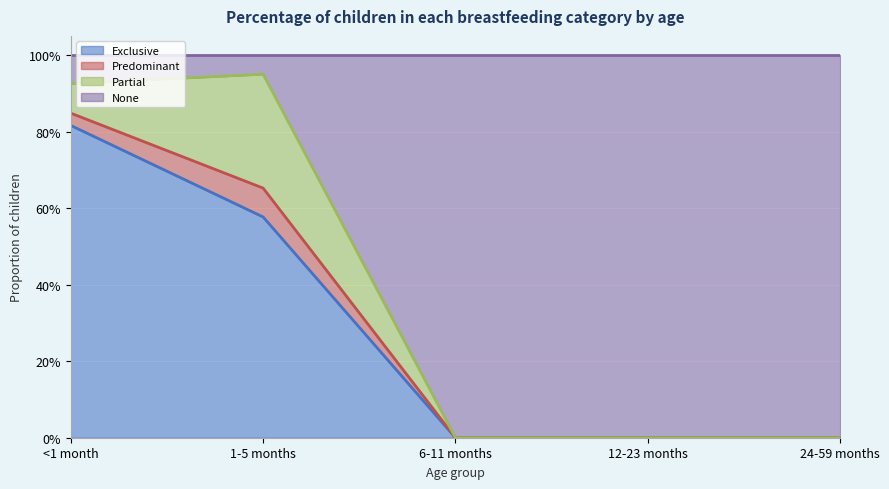

What is the label of the 5th point from the left?

24-59 months